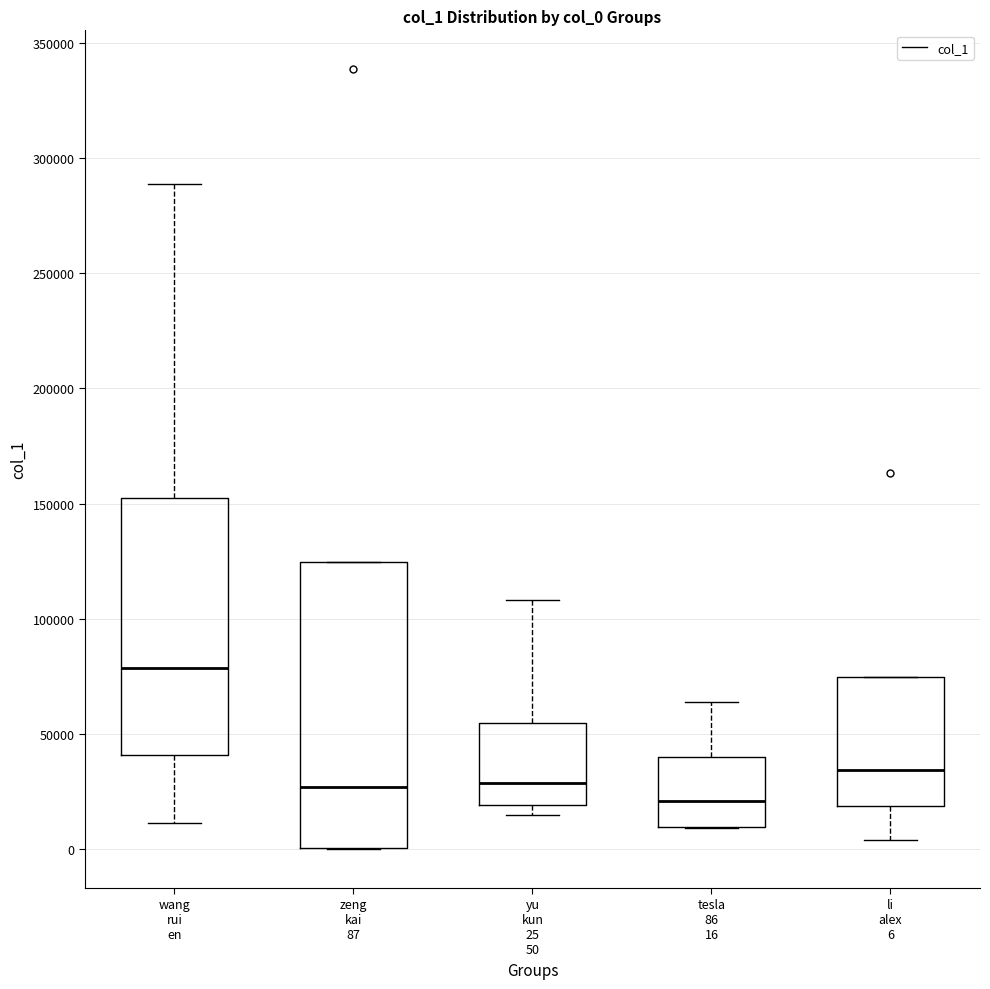

Where does the upper whisker of the box for tesla 86 16 end on the y-axis? The values are not printed on the chart, so give them approximately, as read against the axis.

65000